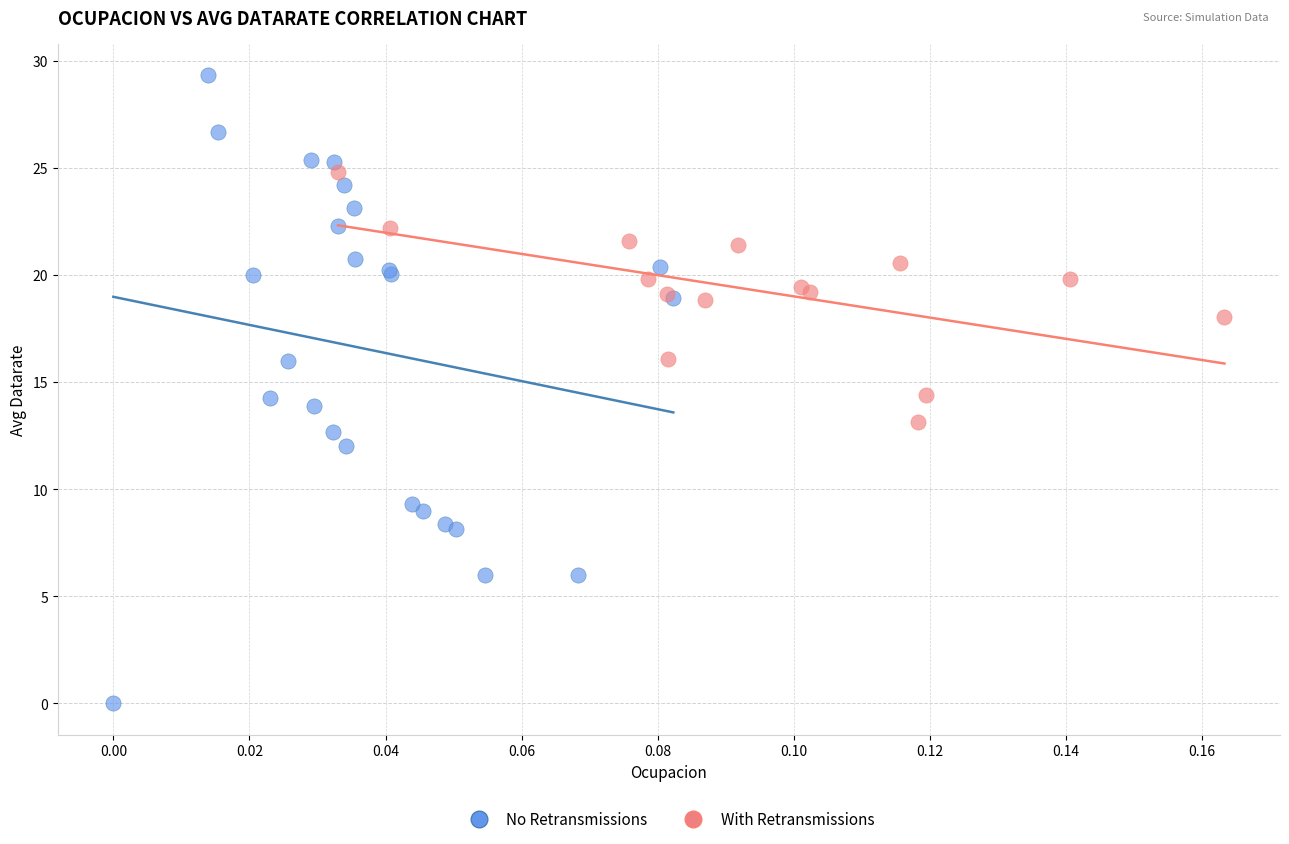

Which series has the widest spread of Y values?

No Retransmissions